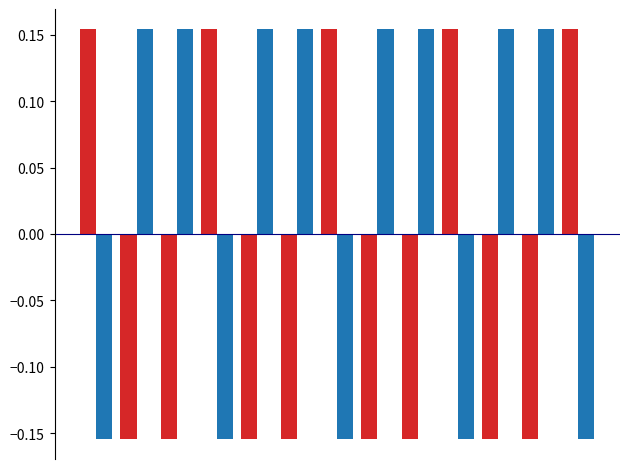

How many distinct data groups are displayed?

2